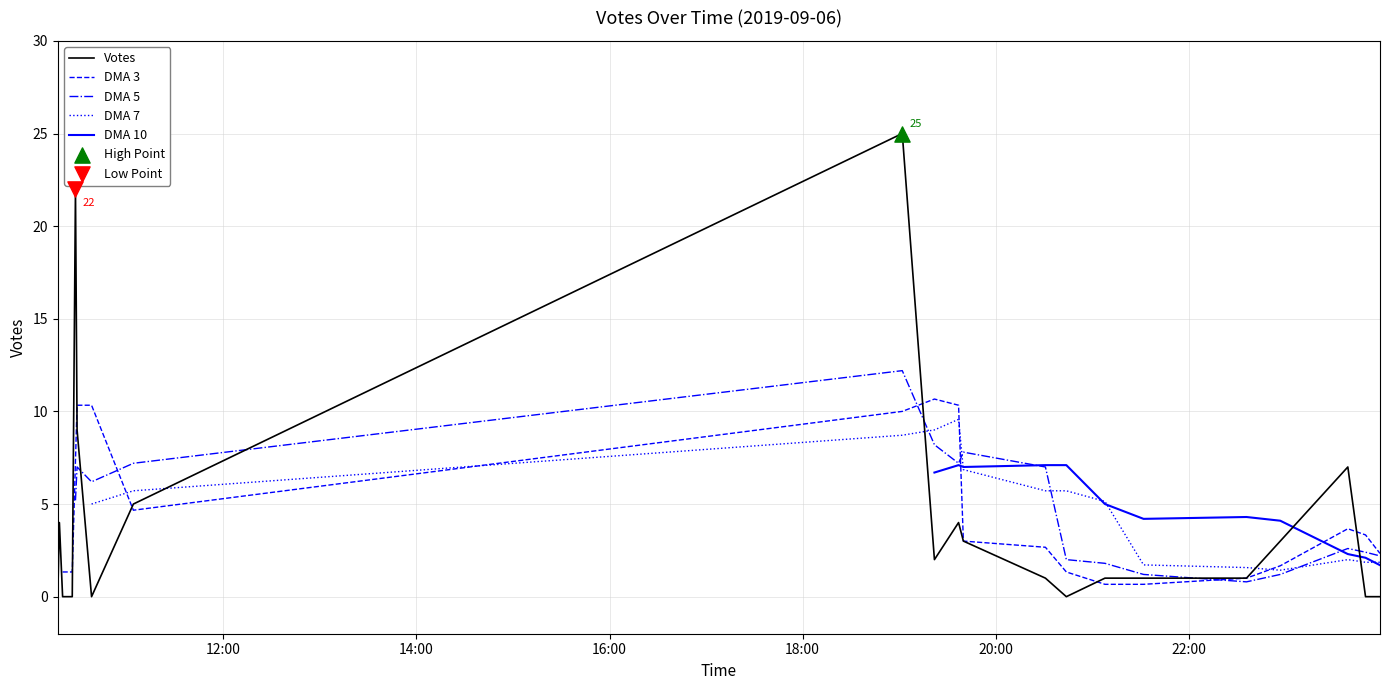

Which series has the largest total across all categories?

Votes